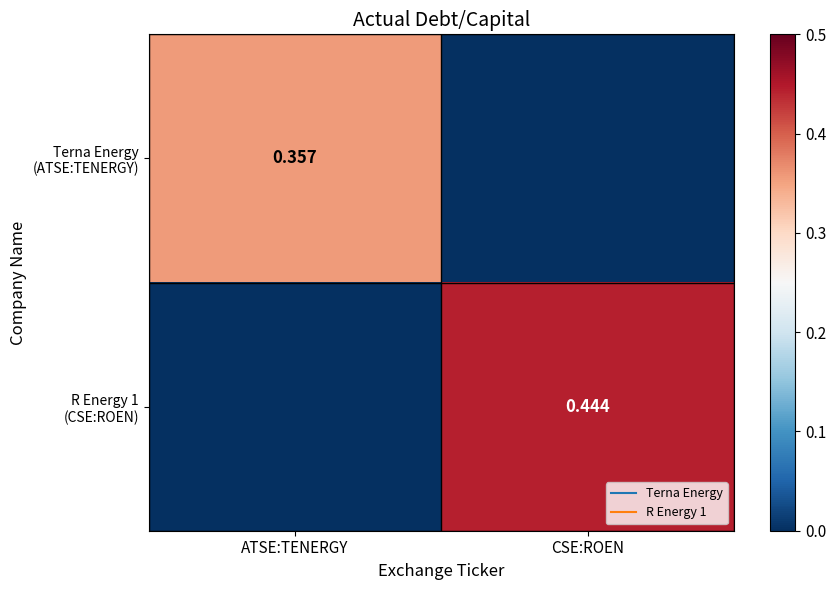

How many data points in R Energy 1 (CSE:ROEN) are above 0?

1